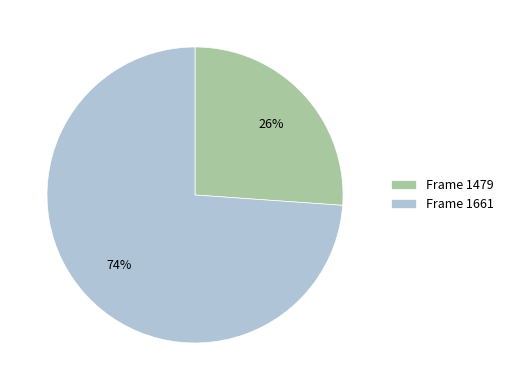

True or false: Frame 1661 accounts for 63% of the total.

False